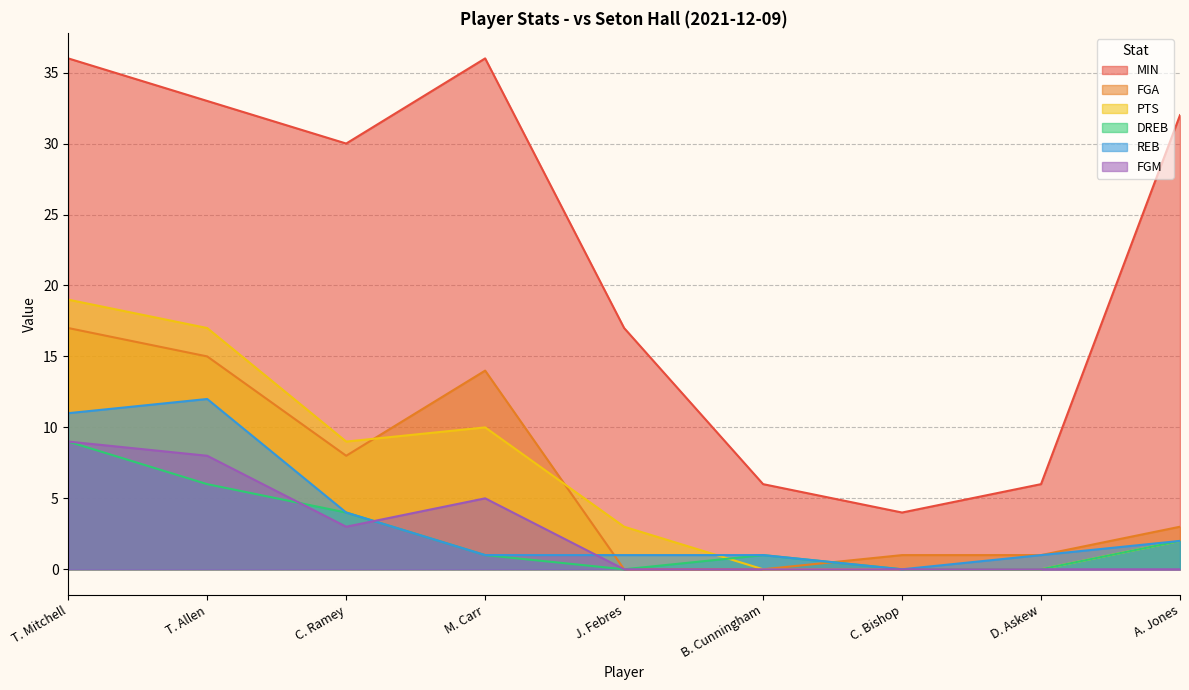

What position from the left is T. Allen?

2